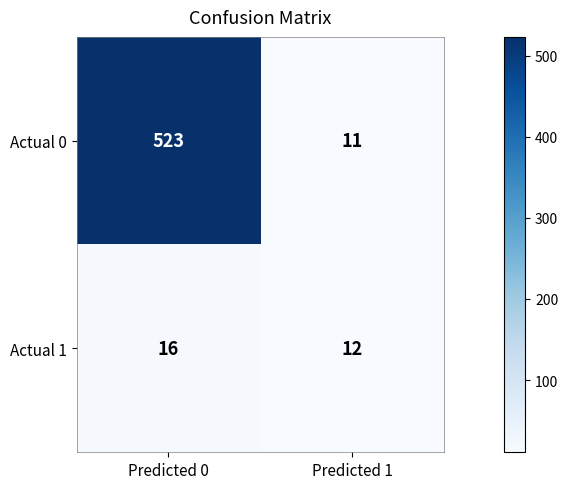

How many values in the Actual 1 series are below 16?

1